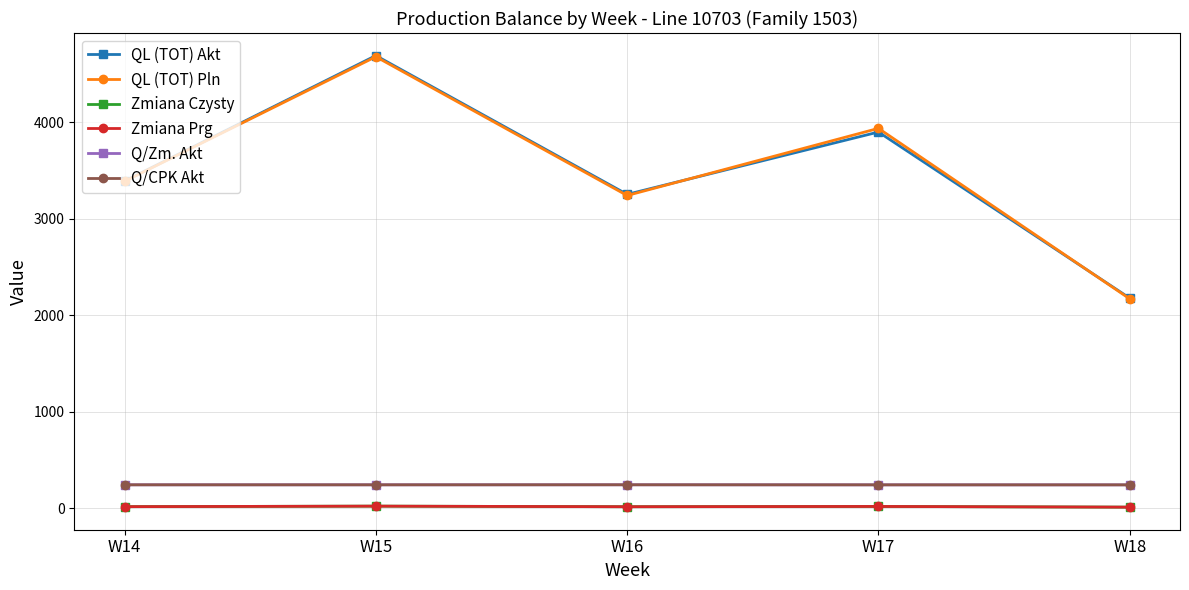

What is the smallest value displayed?

9.0